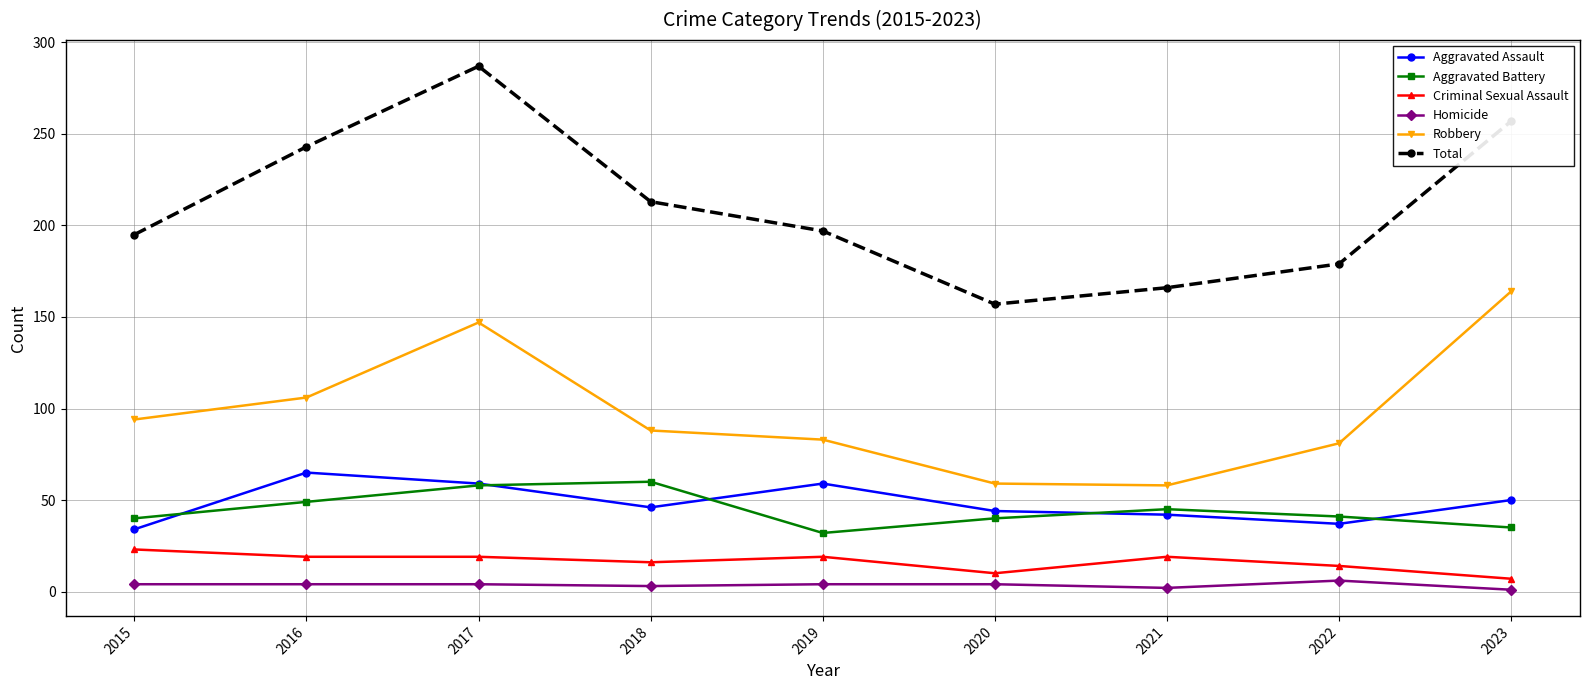

What is the sum of all Criminal Sexual Assault values?

146